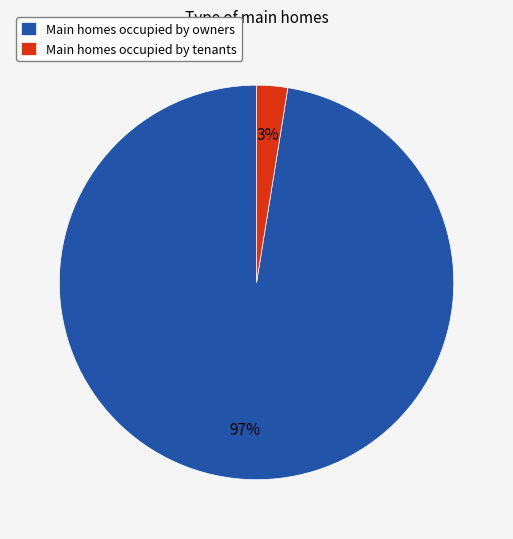

How many slices are in this pie chart?

2